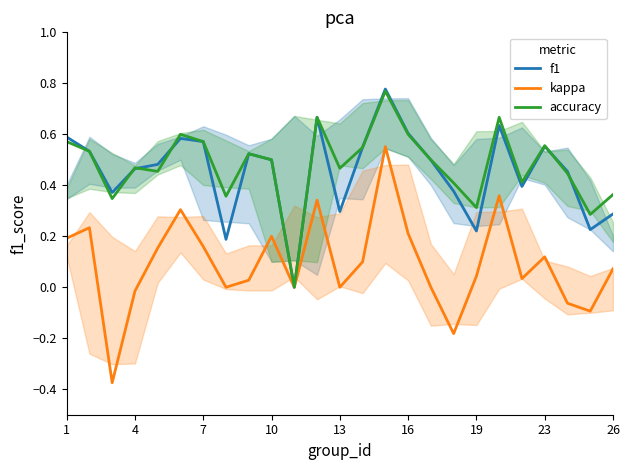

How many interior local valleys does the f1 series have?

7